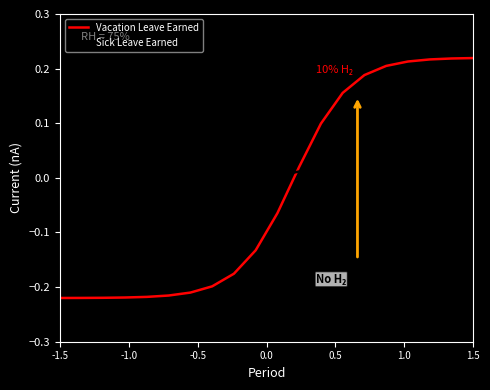

What is the difference between the maximum and minimum values in the Vacation Leave Earned series?

0.4